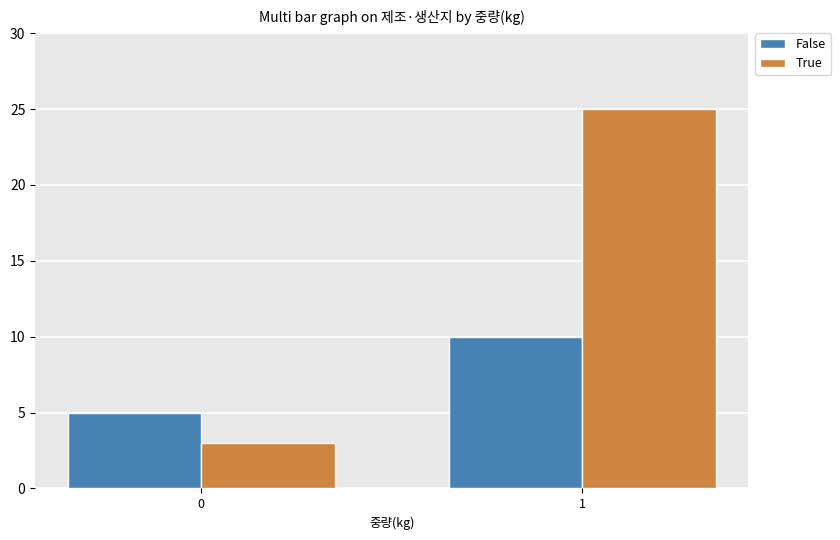

What is the total value across all series at 1?

35